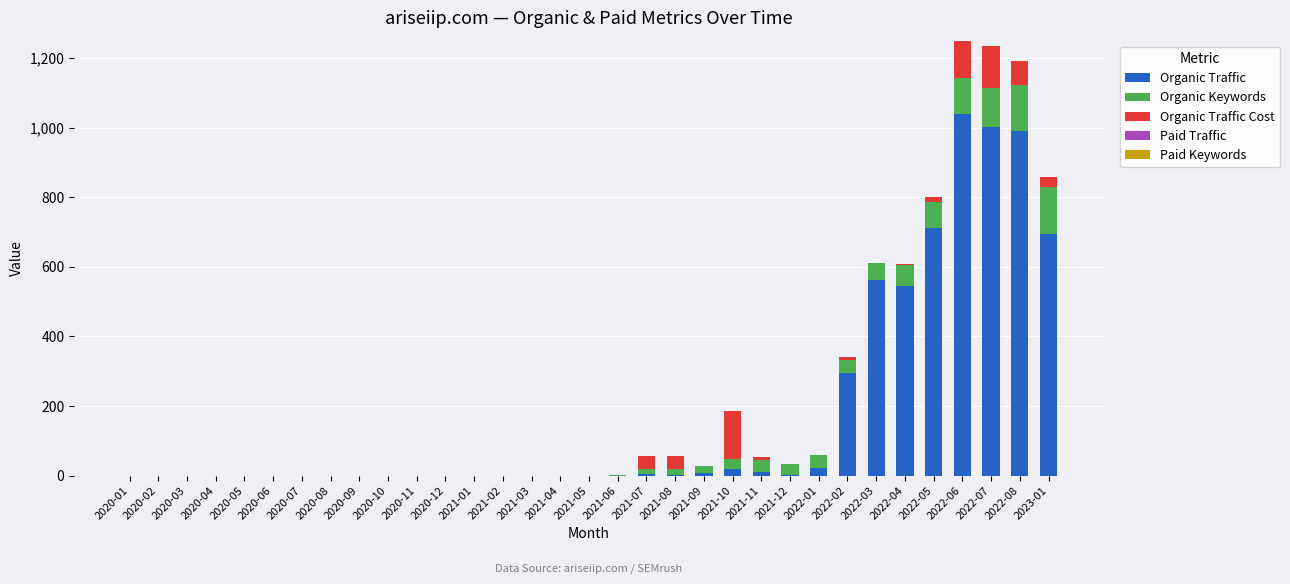

The value of Organic Traffic at 2020-01 is 603. True or false?

False